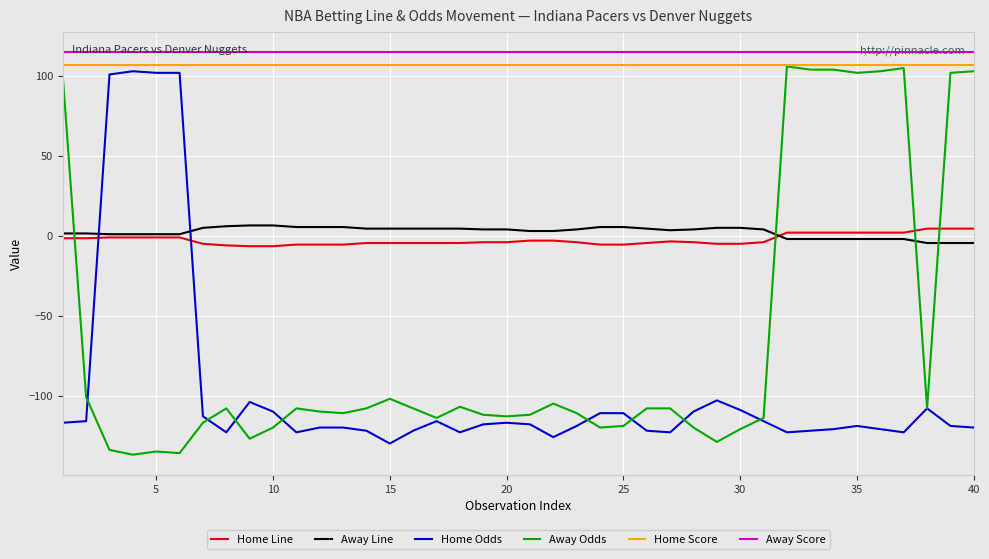

True or false: Away Score and Home Score cross at least once.

False